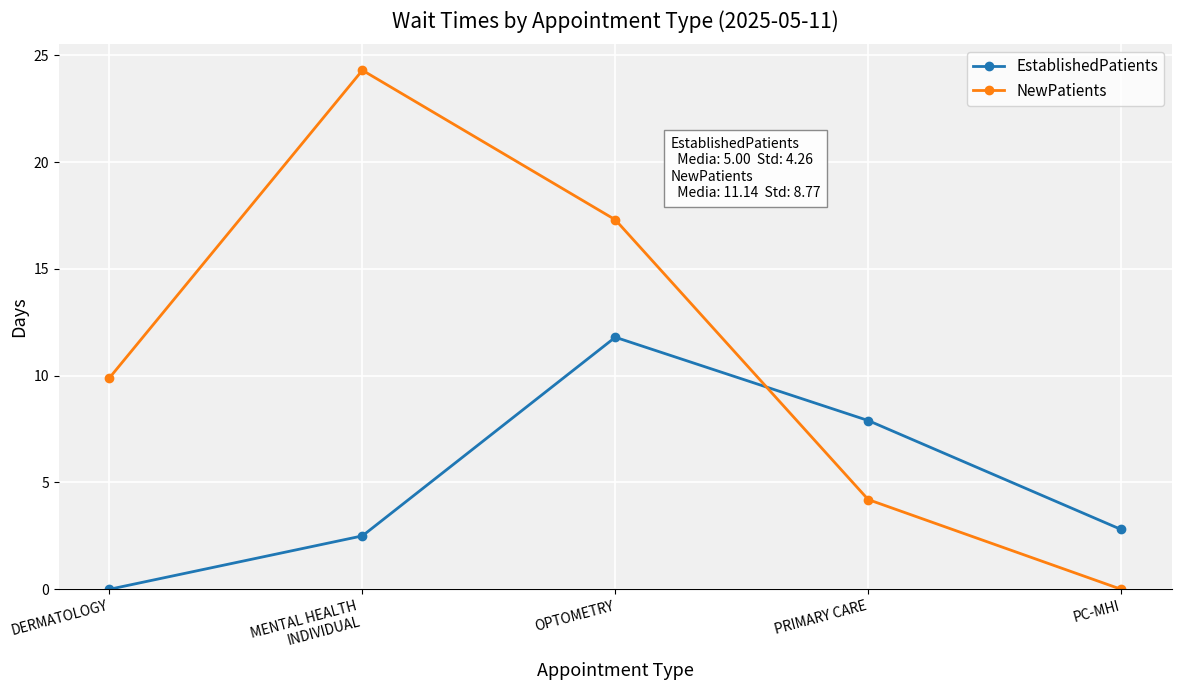

Does the chart display data point markers on the line(s)?

Yes